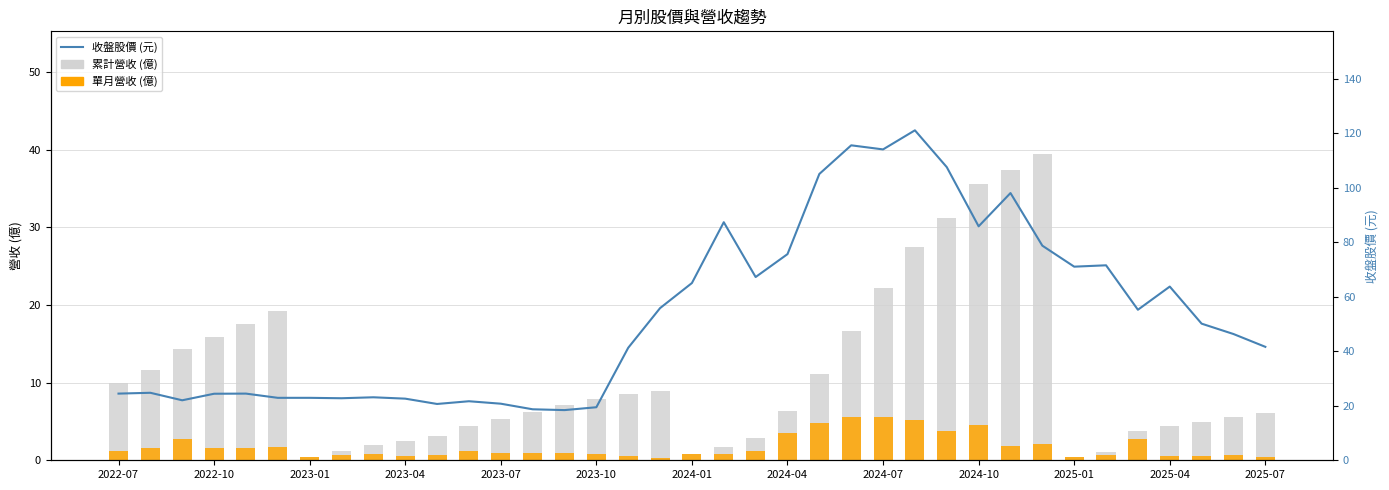

Does the chart contain stacked bars?

No